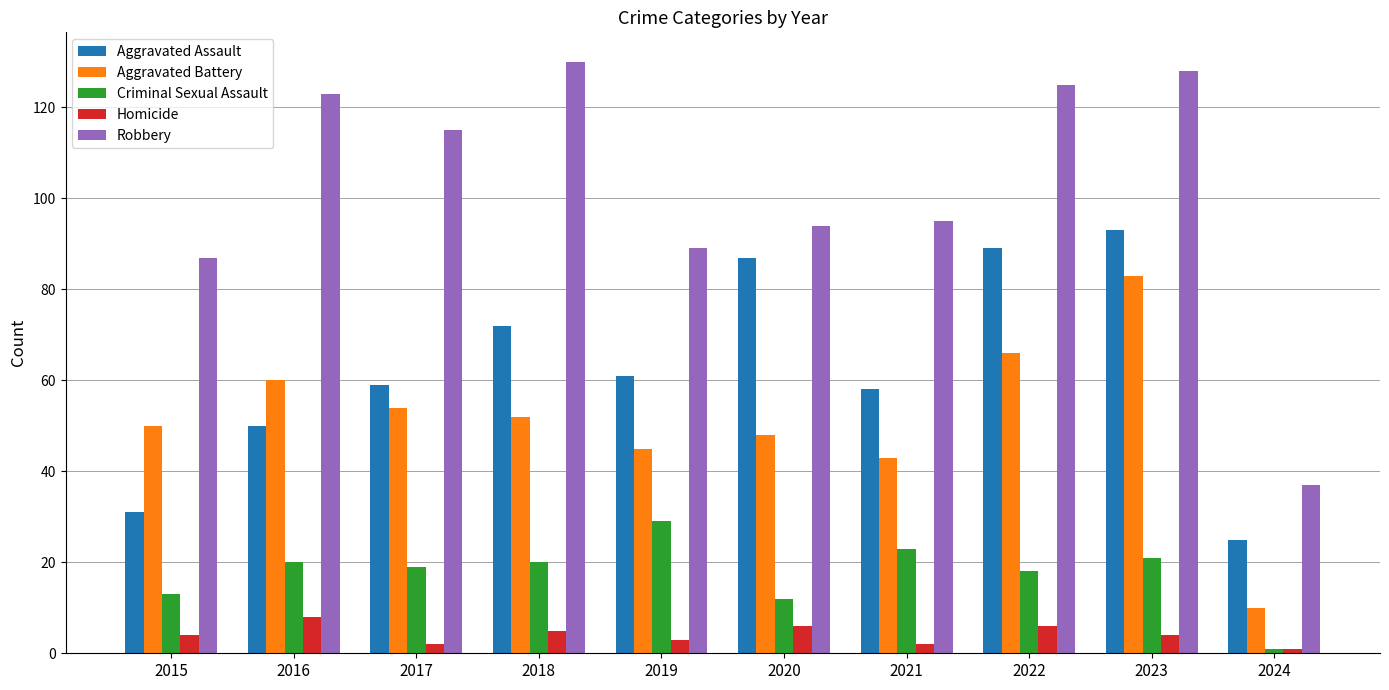

Between 2015 and 2021, which series saw the biggest shift?

Aggravated Assault